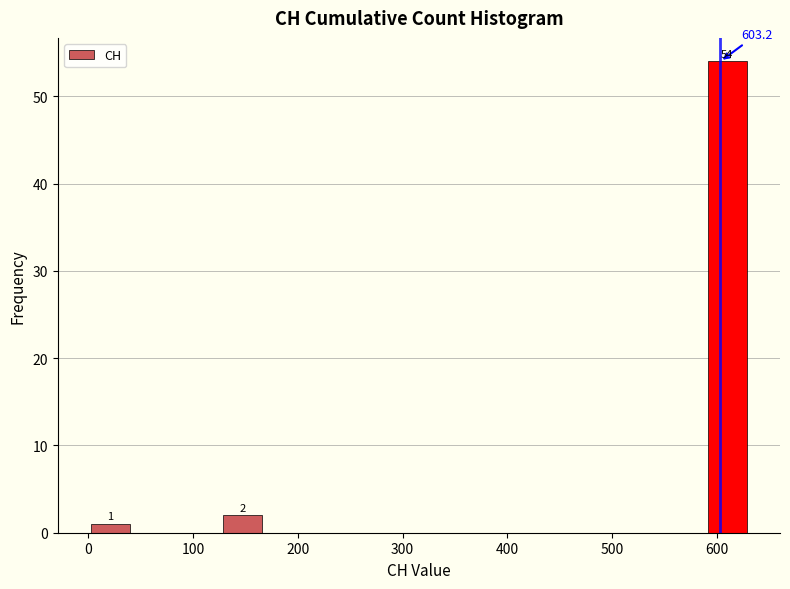

Which range on the x-axis has the tallest bar?

590 to 630